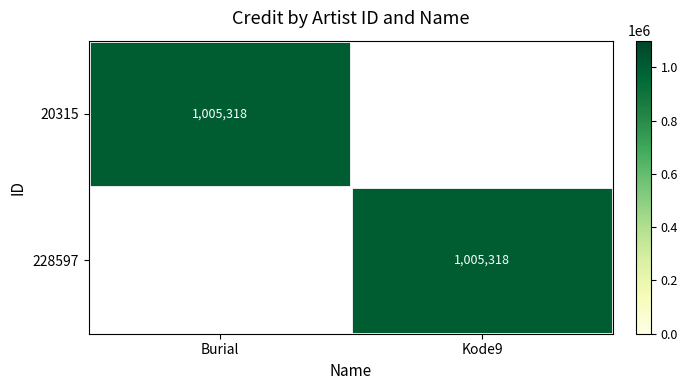

The 228597 series shows 1005318 at Kode9. True or false?

True